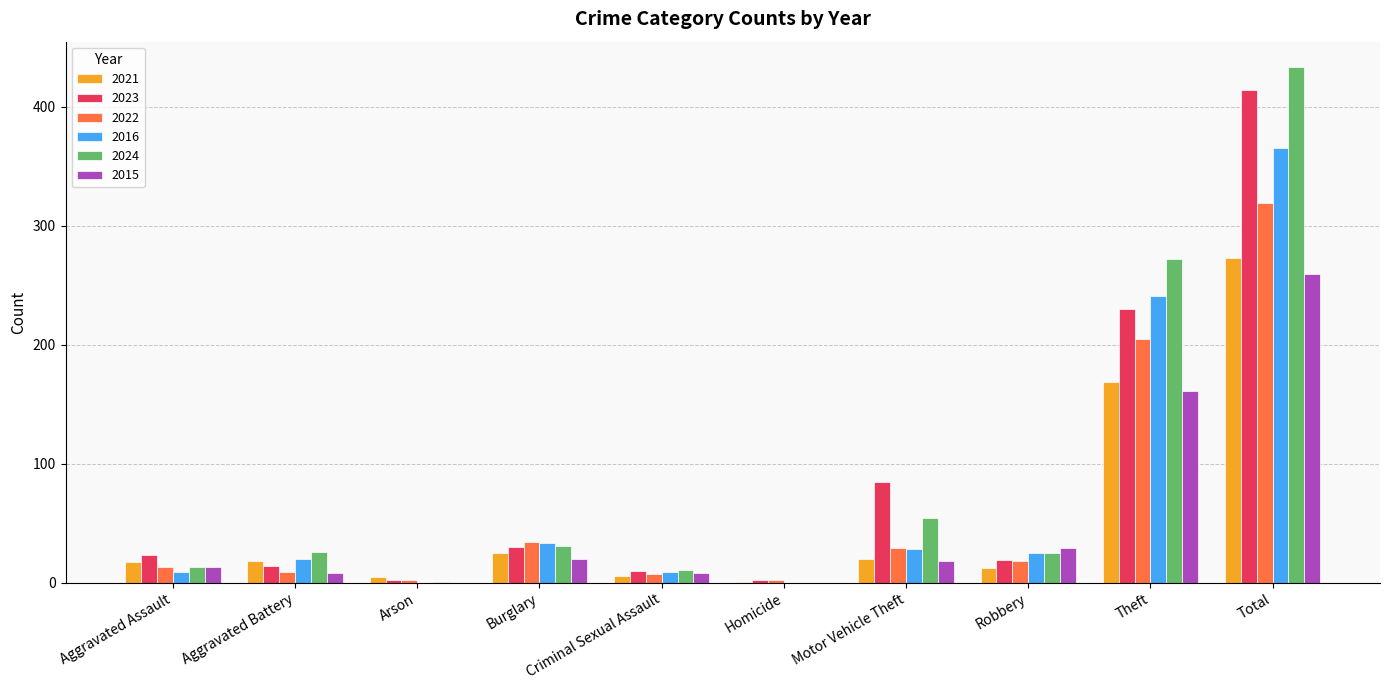

Is it true that 2015 equals 20 at Burglary?

True